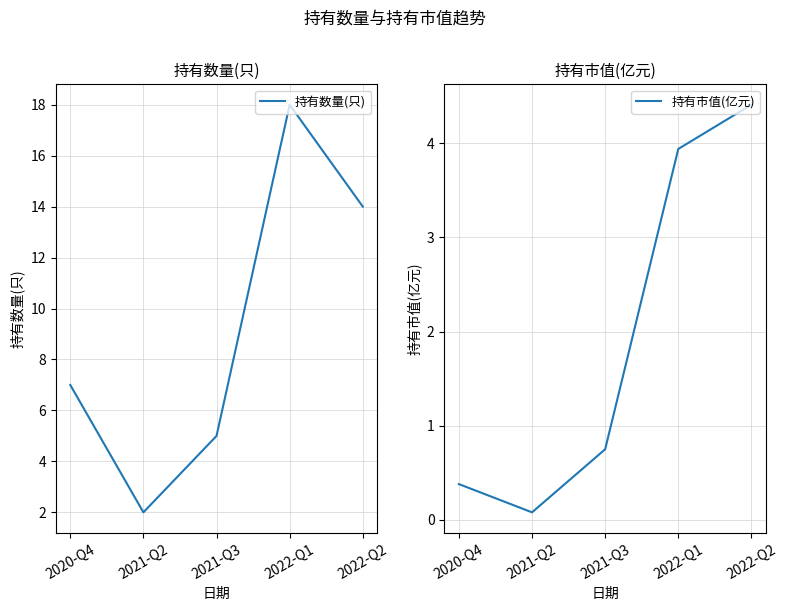

Where is the first local minimum for 持有市值(亿元)?

2021-Q2